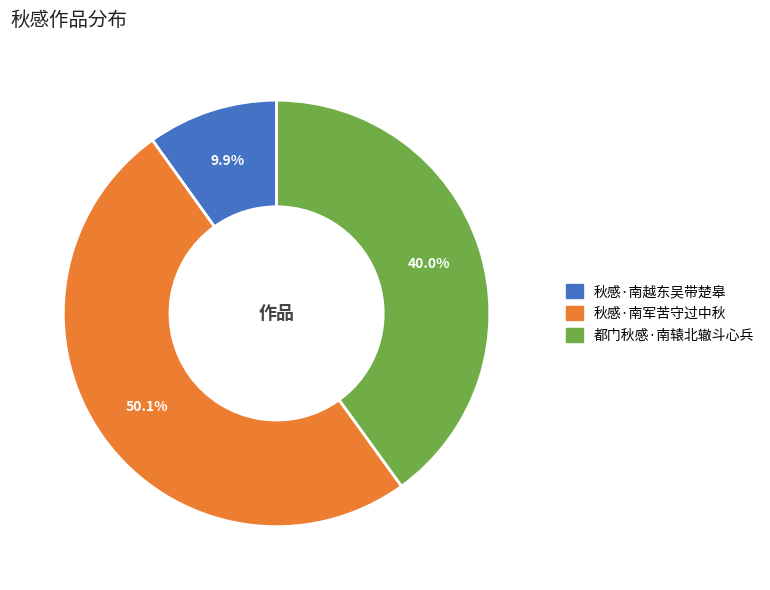

Do 秋感·南军苦守过中秋 and 秋感·南越东吴带楚皋 together represent more than half of the pie?

Yes